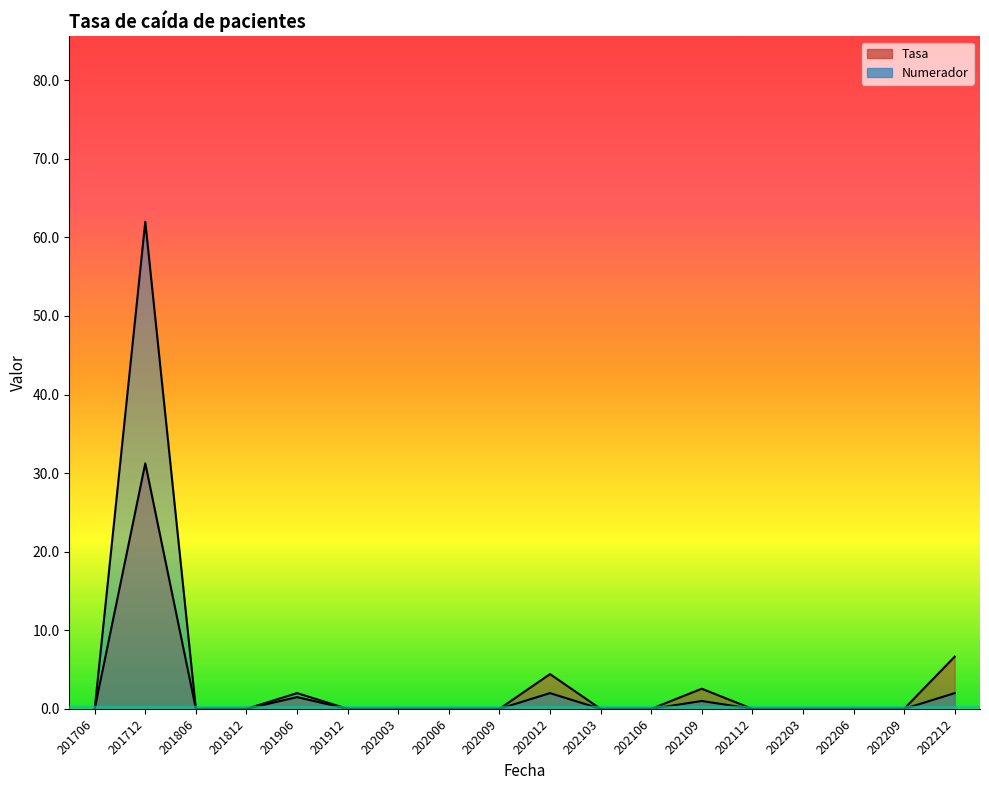

True or false: Tasa has a value of -13.5 at 201912.

False